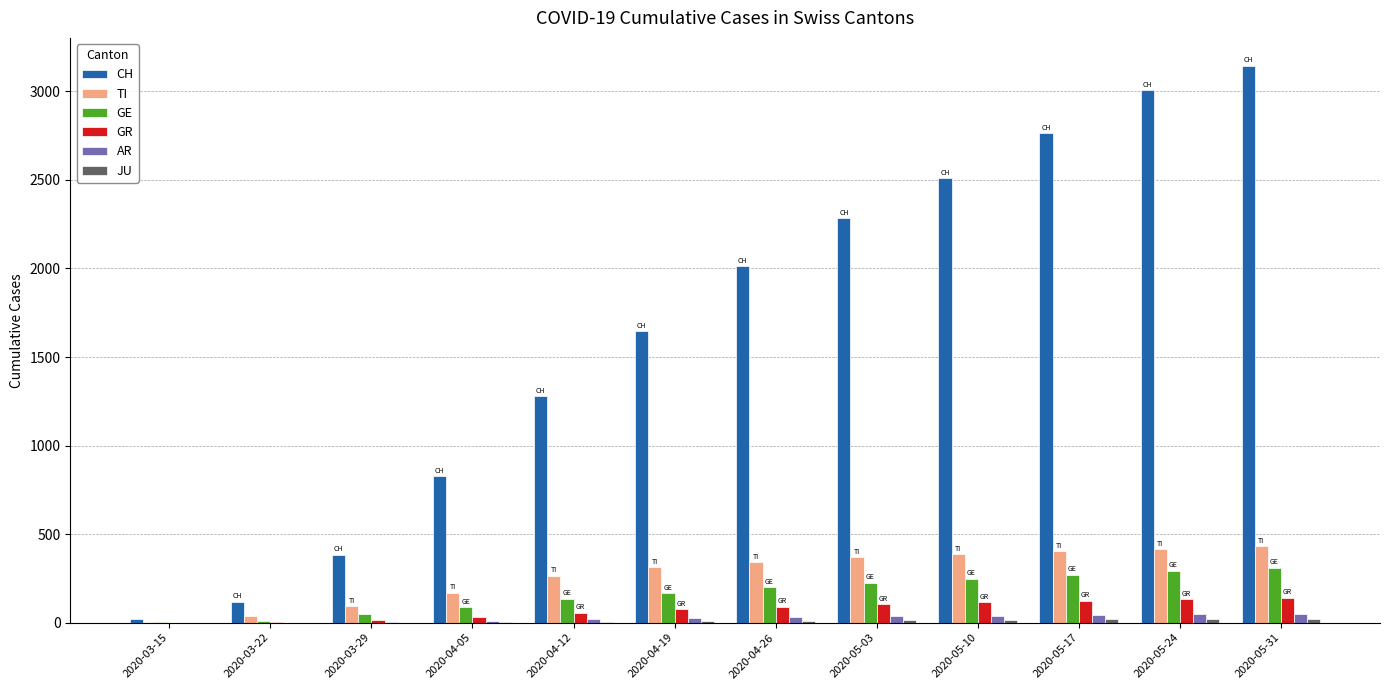

The value of CH at 2020-05-31 is 1338. True or false?

False